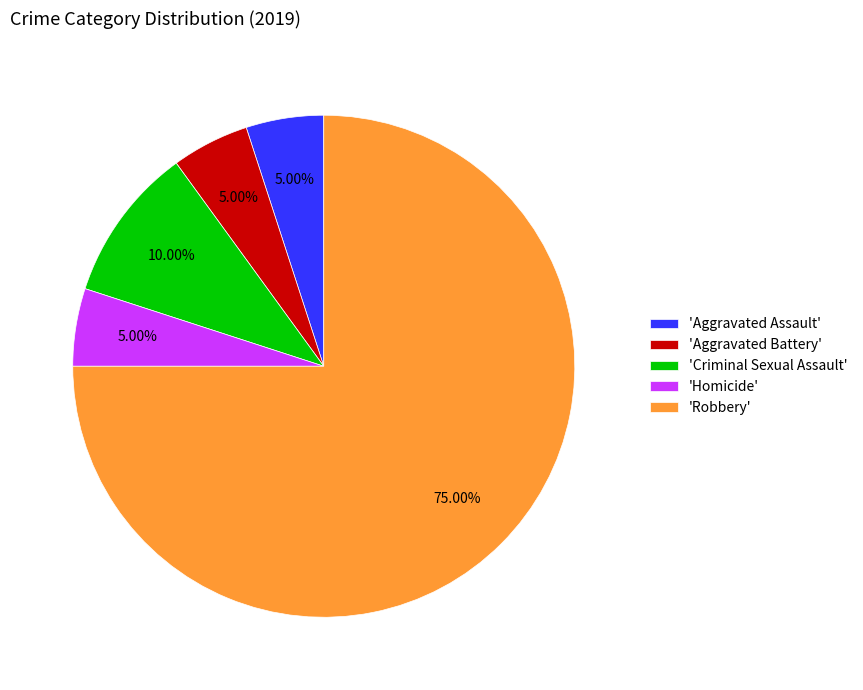

Which category has the biggest portion of the pie?

'Robbery'